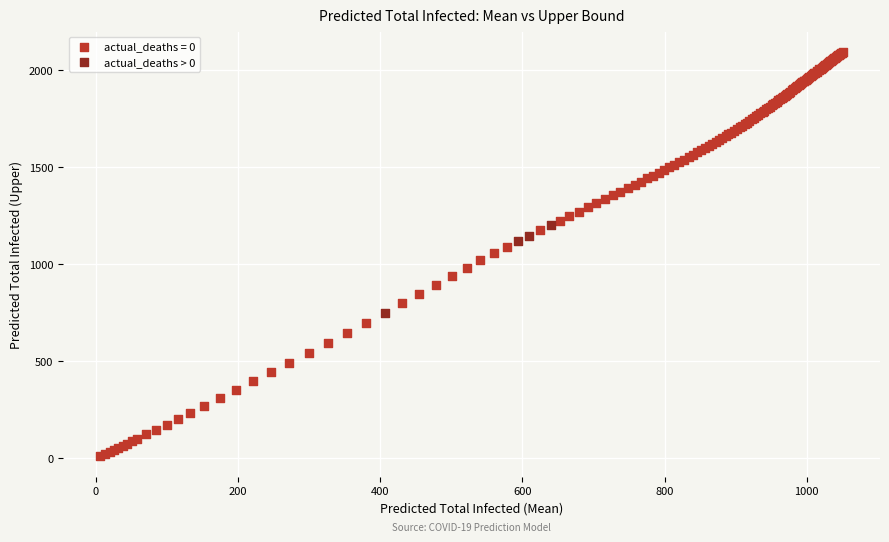

Which series has the widest spread of Y values?

actual_deaths = 0